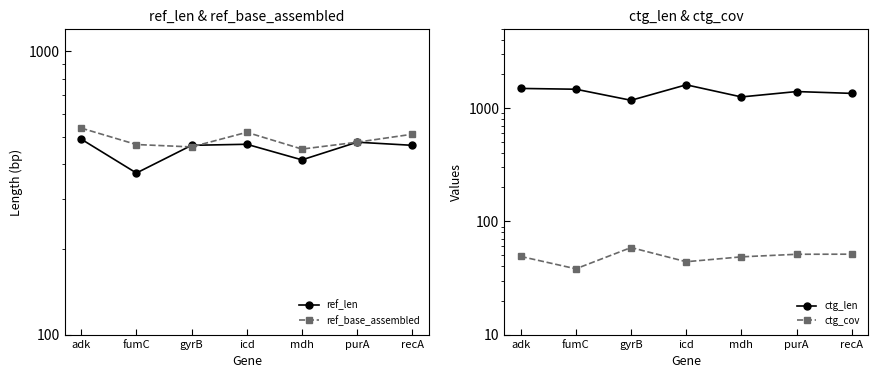

What is the label of the 4th point from the right?

icd